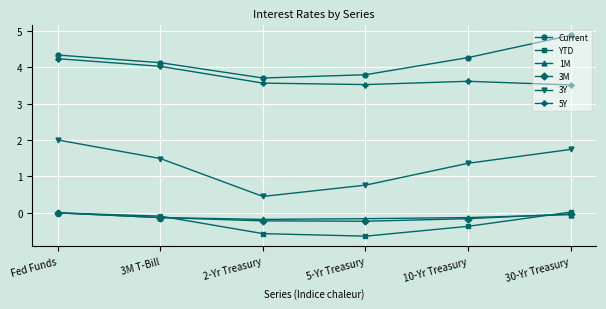

The value of 1M at Fed Funds is 0.0. True or false?

True